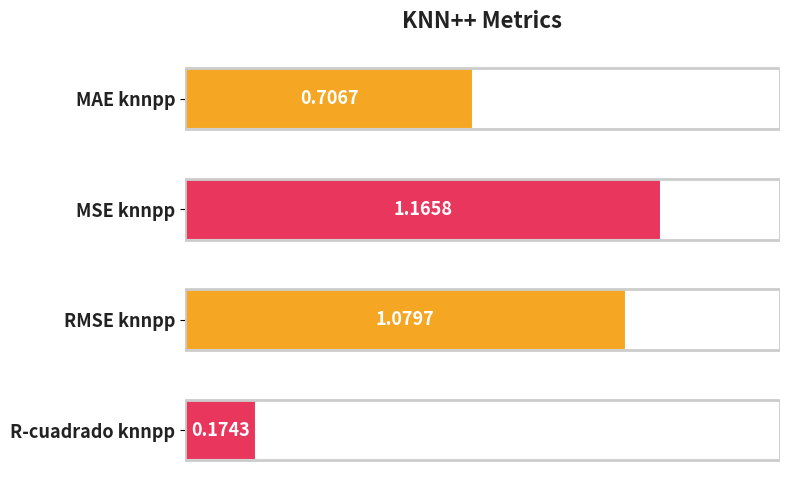

What is the sum of the values at MSE knnpp and RMSE knnpp?

2.2